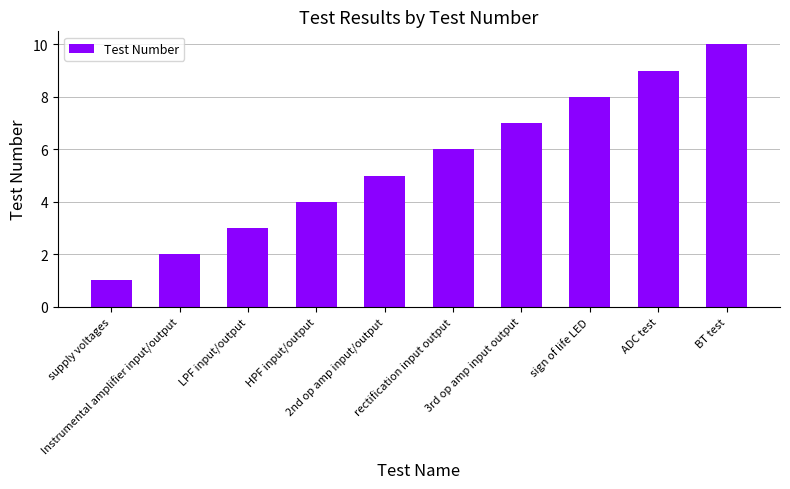

True or false: the data shows 3 at Instrumental amplifier input/output.

False